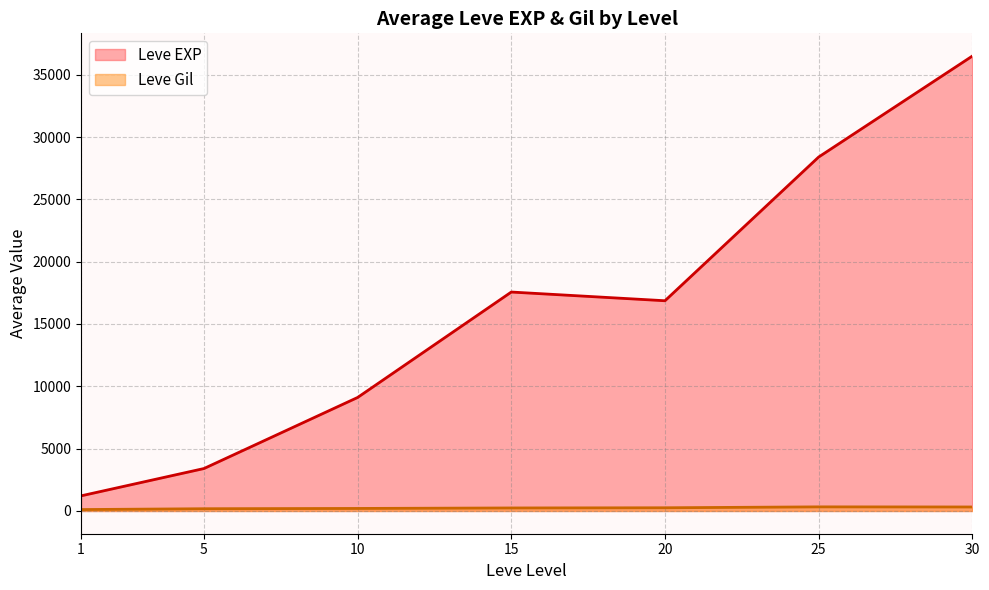

Which series has the widest spread of values?

Leve EXP